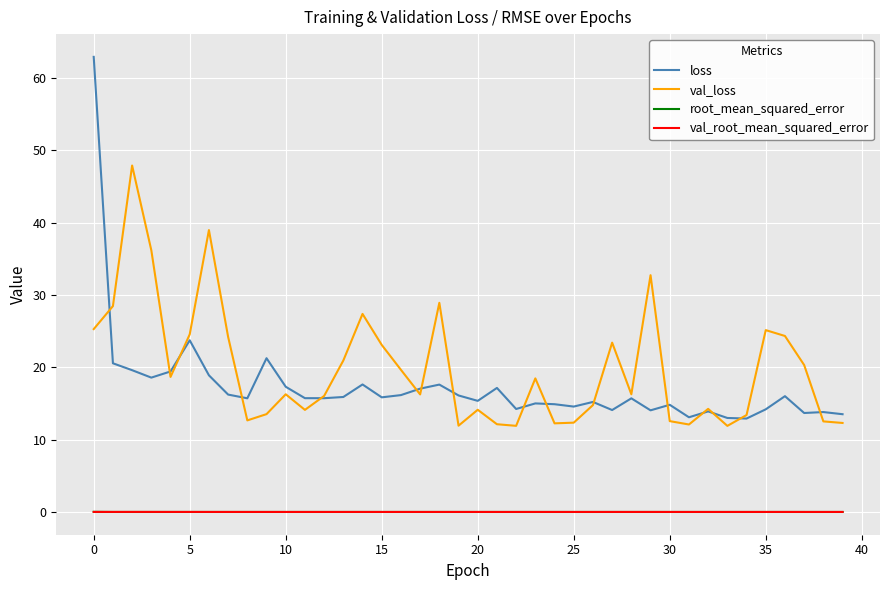

Which series has the widest spread of values?

loss